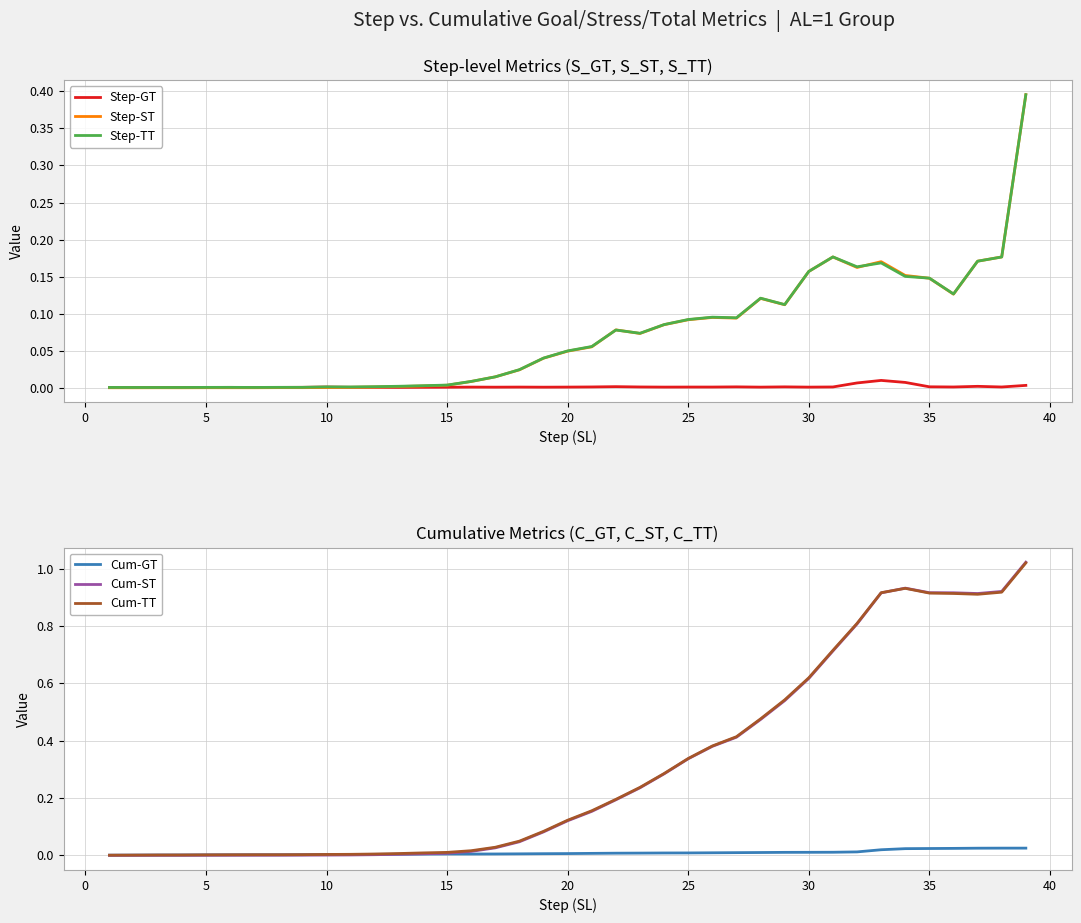

Rank the series by their maximum value, from highest to lowest.

Cum-ST, Cum-TT, Step-ST, Step-TT, Cum-GT, Step-GT